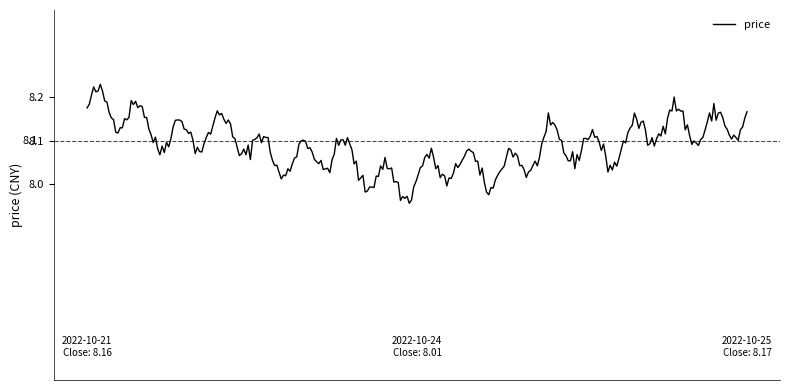

What is the difference between the maximum and minimum values?

0.3